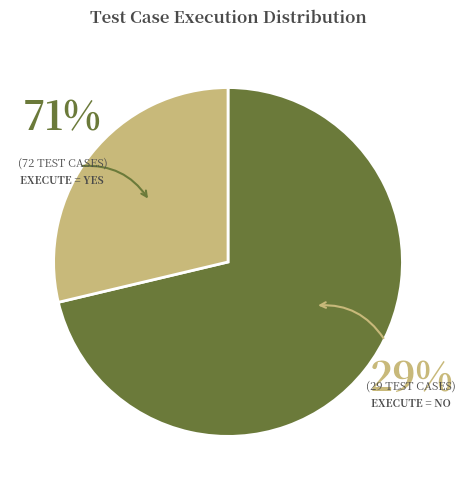

What is the majority slice?

yes